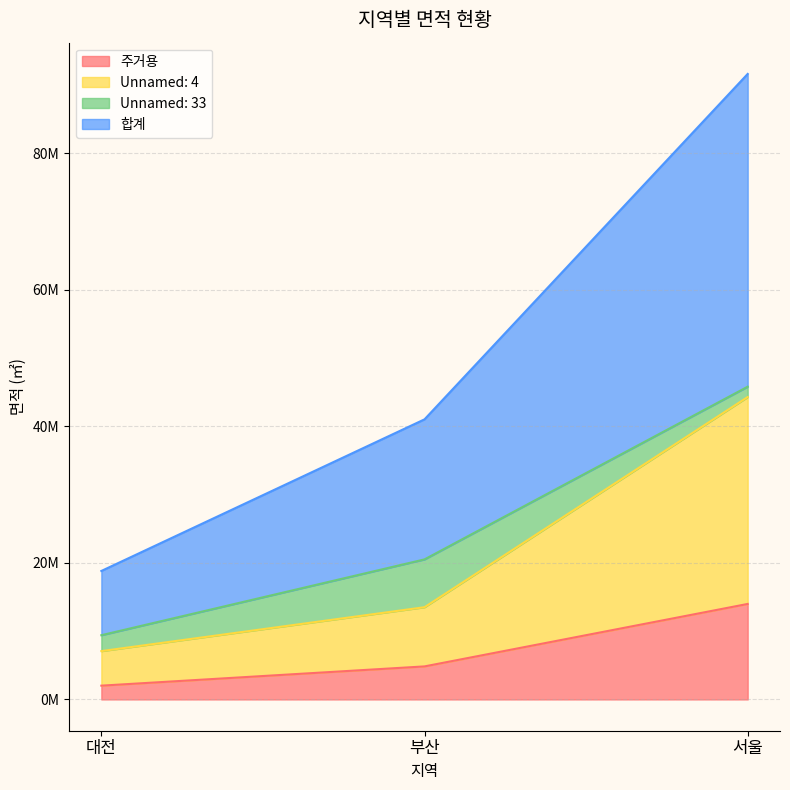

At which category does the chart reach its peak across all series?

서울